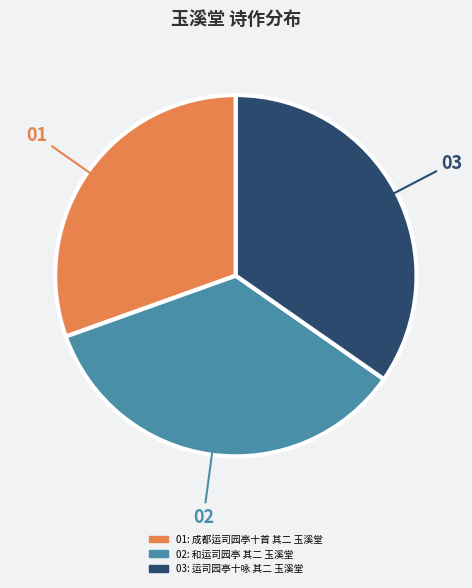

Does any single category account for the majority?

No